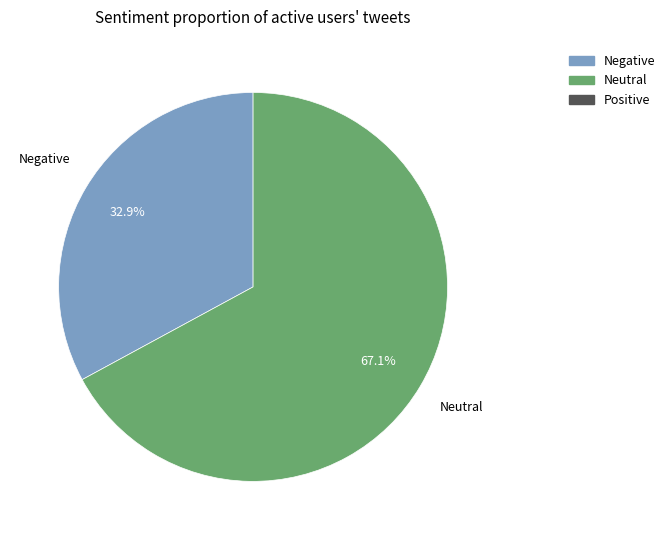

Is there any slice that represents more than half of the pie?

Yes